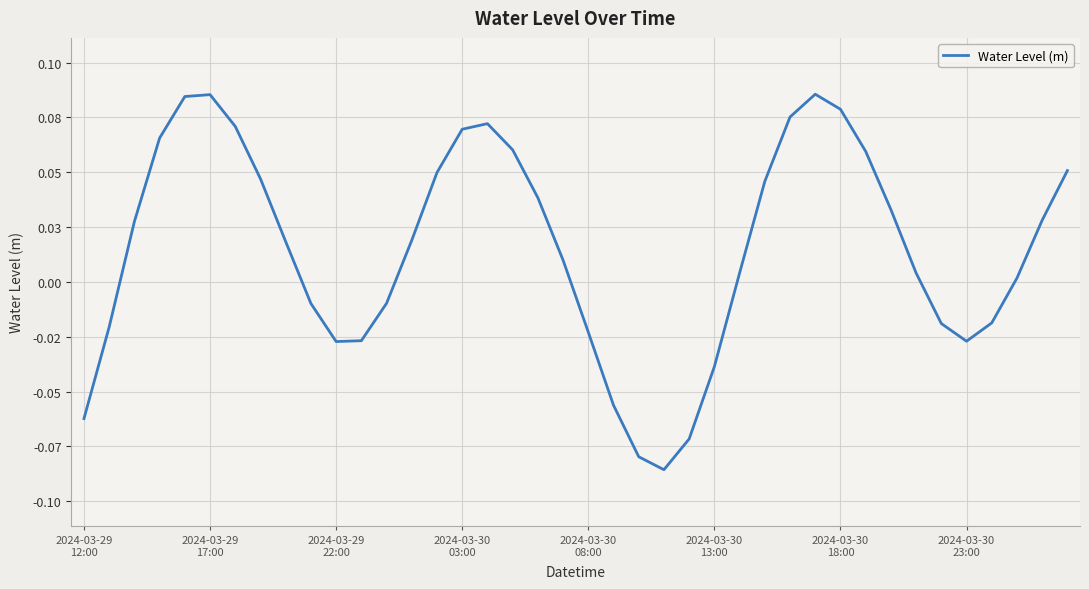

Rank the categories by value from lowest to highest.

23, 22, 24, 2024-03-29
12:00, 21, 25, 10, 35, 11, 20, 2024-03-29
17:00, 34, 36, 9, 12, 37, 26, 33, 19, 8, 13, 2024-03-29
22:00, 38, 32, 18, 27, 2024-03-30
23:00, 14, 39, 31, 17, 2024-03-30
03:00, 15, 2024-03-30
18:00, 16, 28, 30, 2024-03-30
08:00, 2024-03-30
13:00, 29